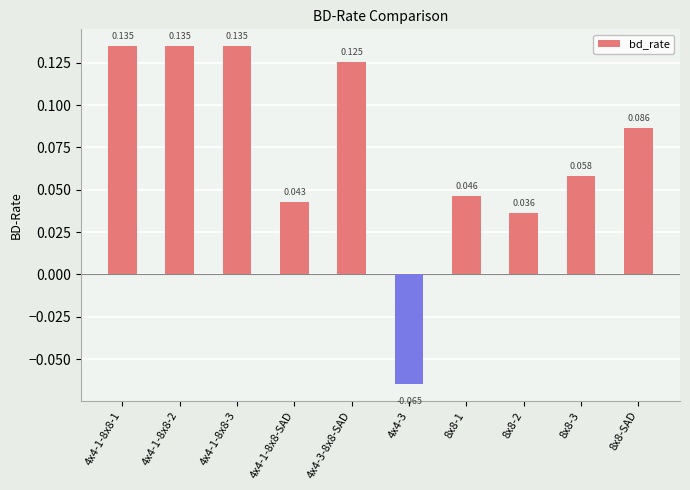

The chart shows a value of 0.0 at 8x8-2. True or false?

True